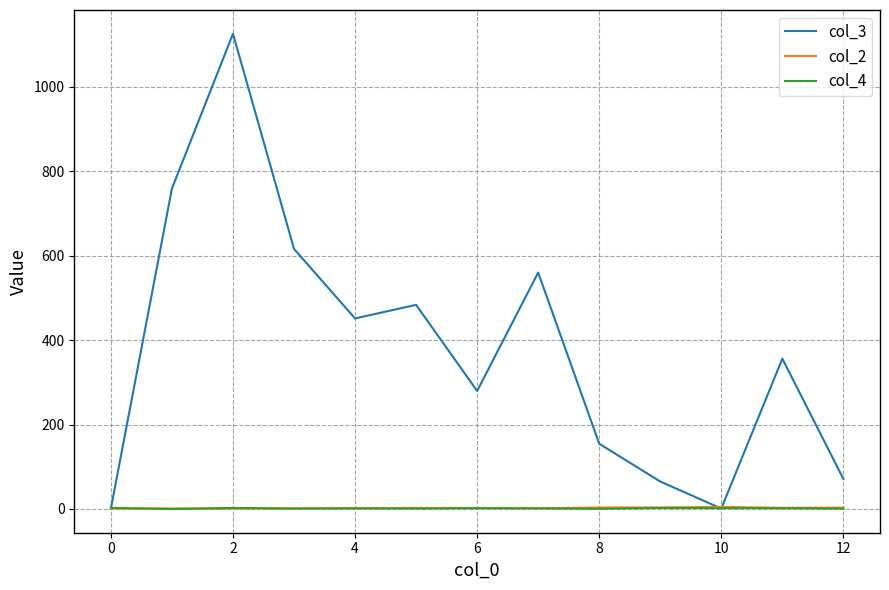

What are all the series names shown in the legend?

col_3, col_2, col_4